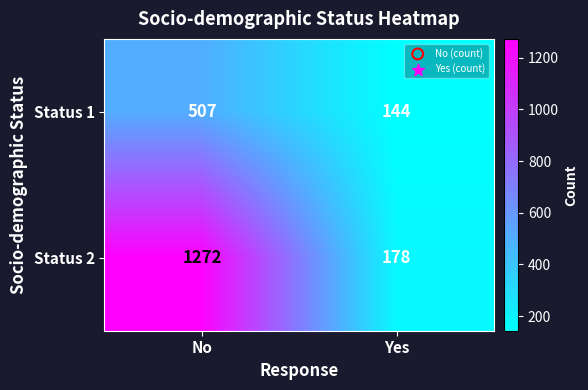

Reading right to left, extract all data points from this chart.

Status 1: 144	507
Status 2: 178	1272